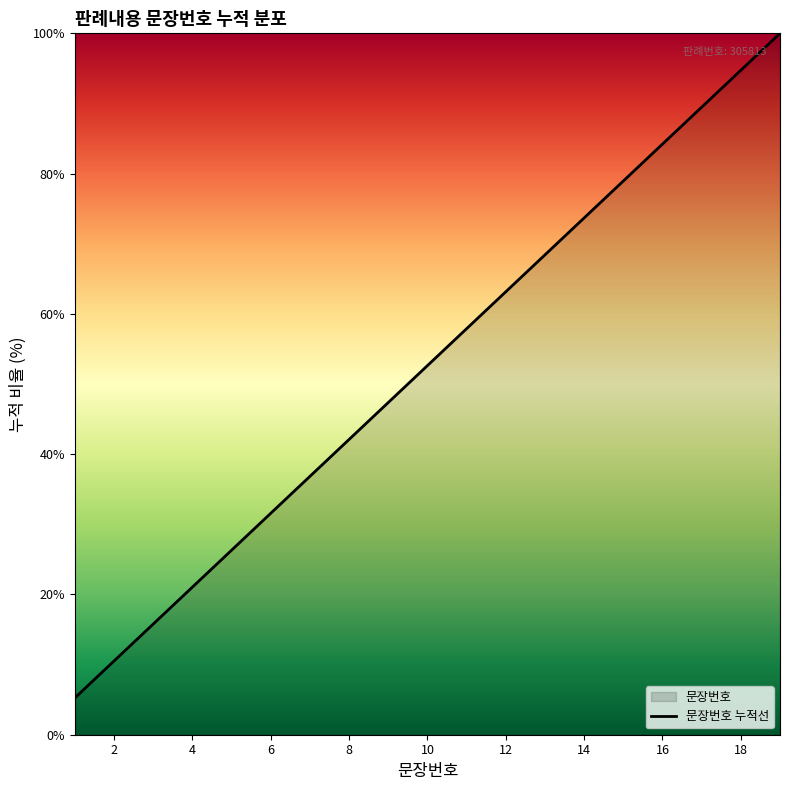

What is the difference between the maximum and minimum values?

94.7